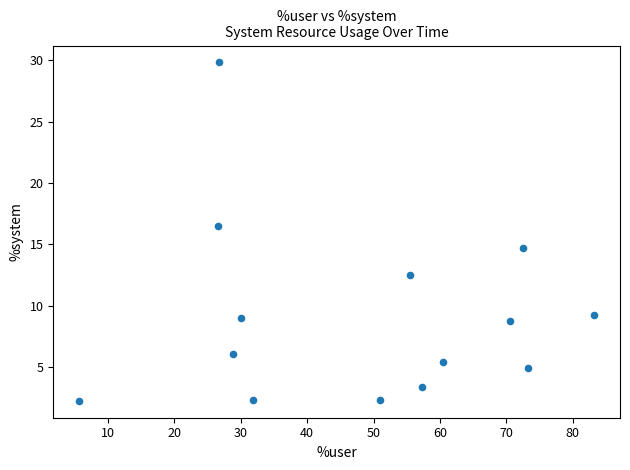

What Y value in the scatter plot is closest to 16?

16.5